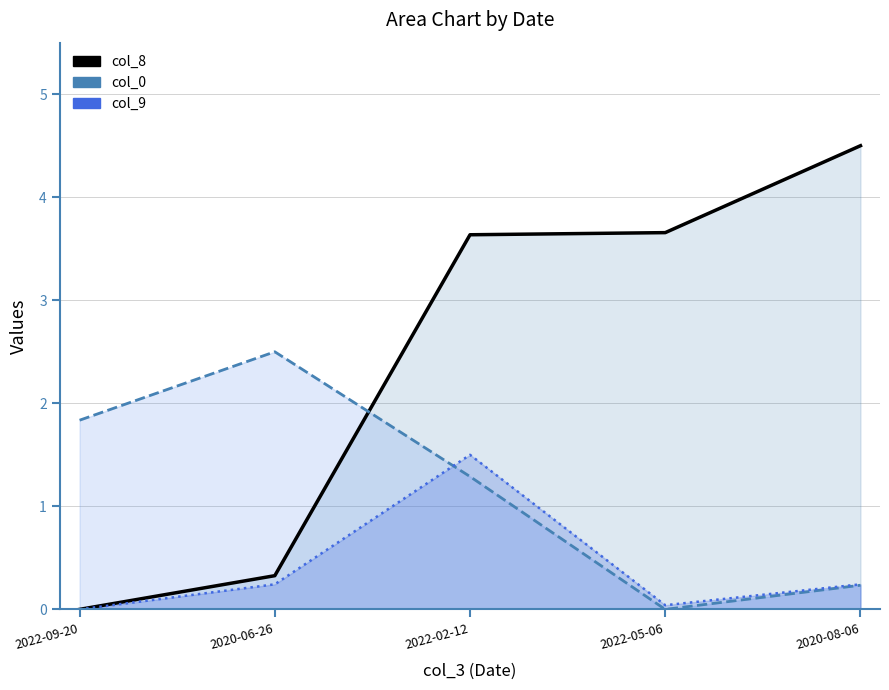

How many lines are shown in the chart?

3